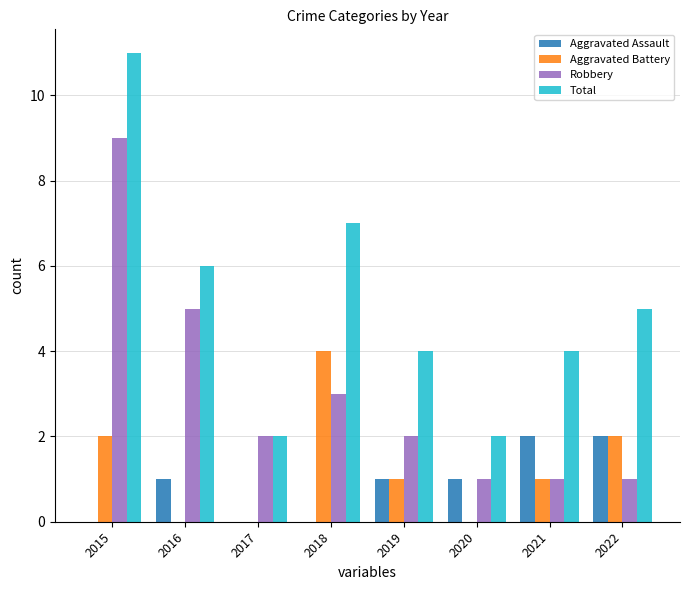

How many categories are shown in the chart?

8